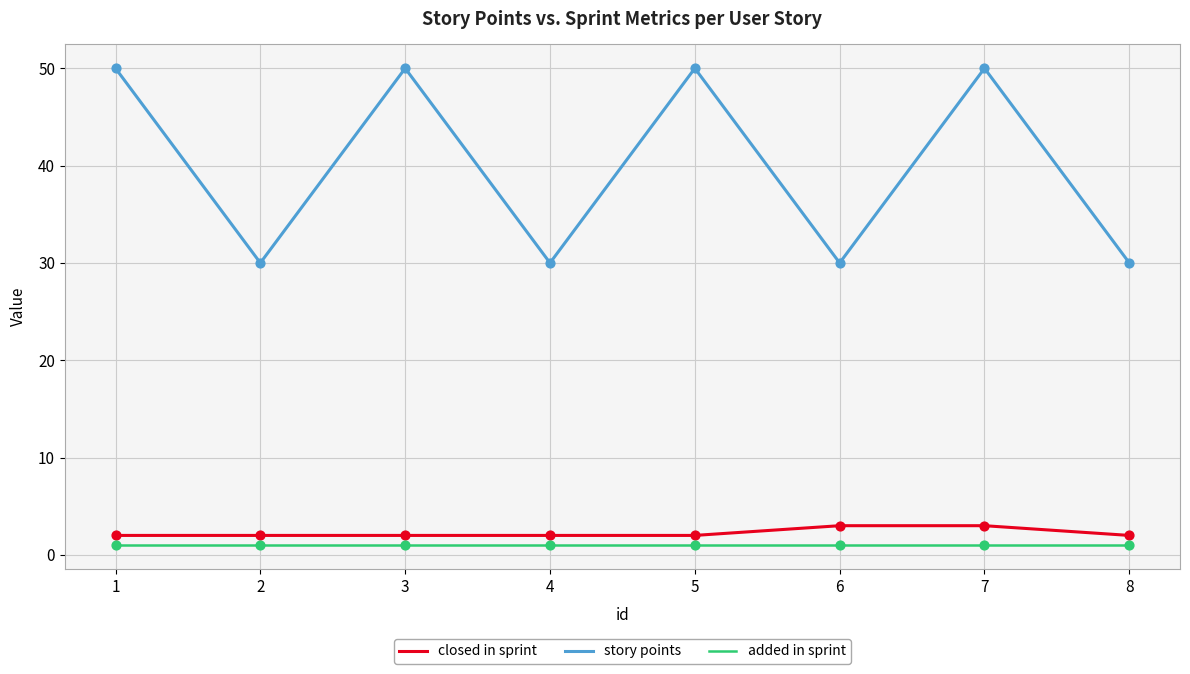

Which series has the largest total across all categories?

story points